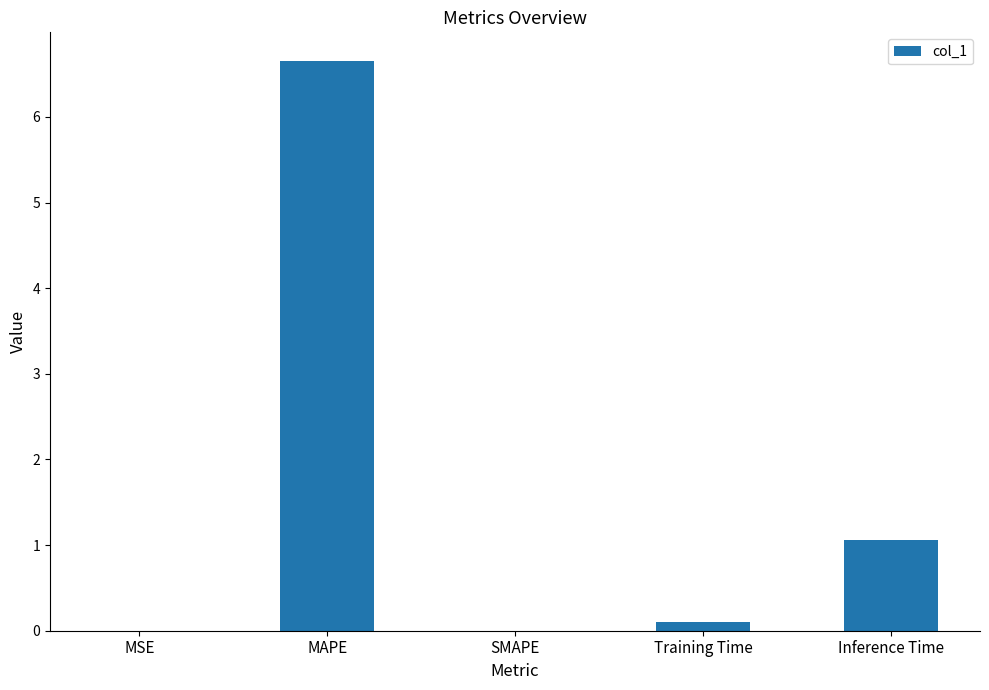

Is it true that the value at Inference Time is 1.7?

False